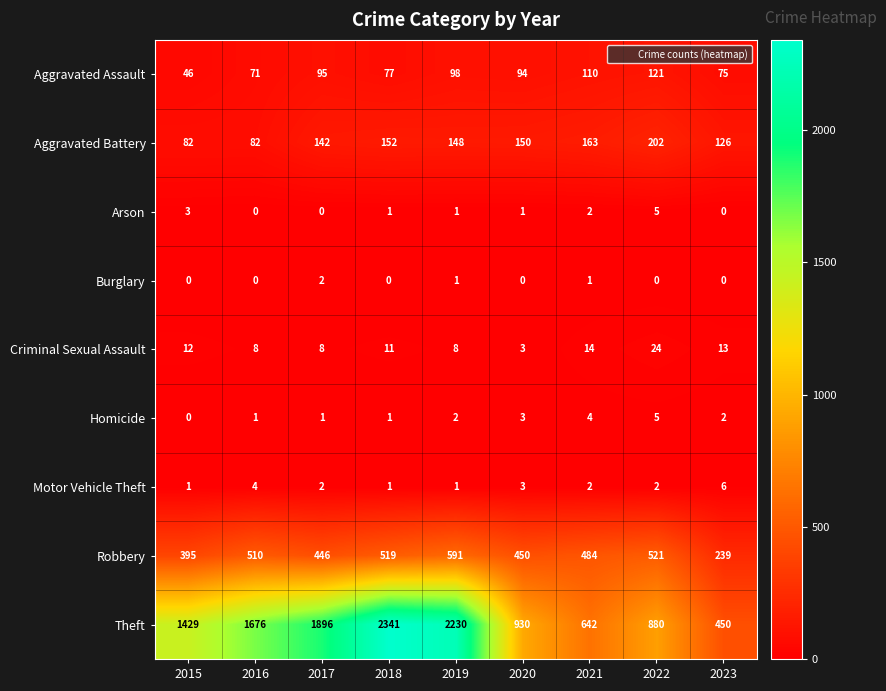

Which series has the largest range (max minus min)?

Theft